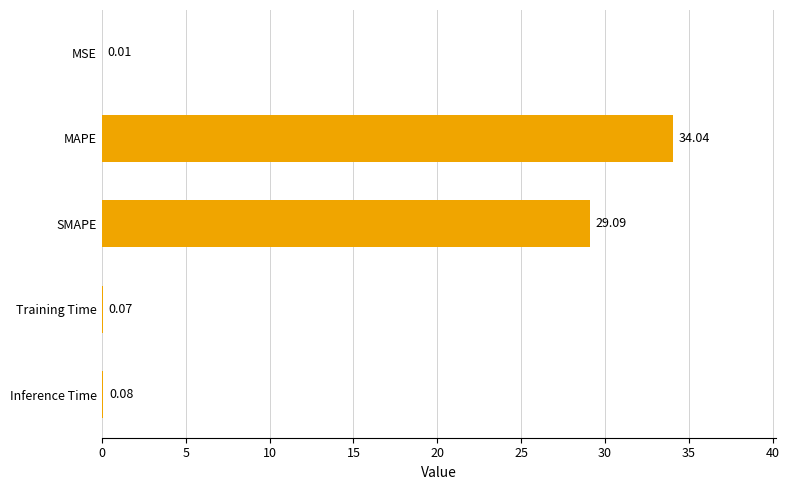

What is the ratio of the value at SMAPE to the value at MAPE?

0.9